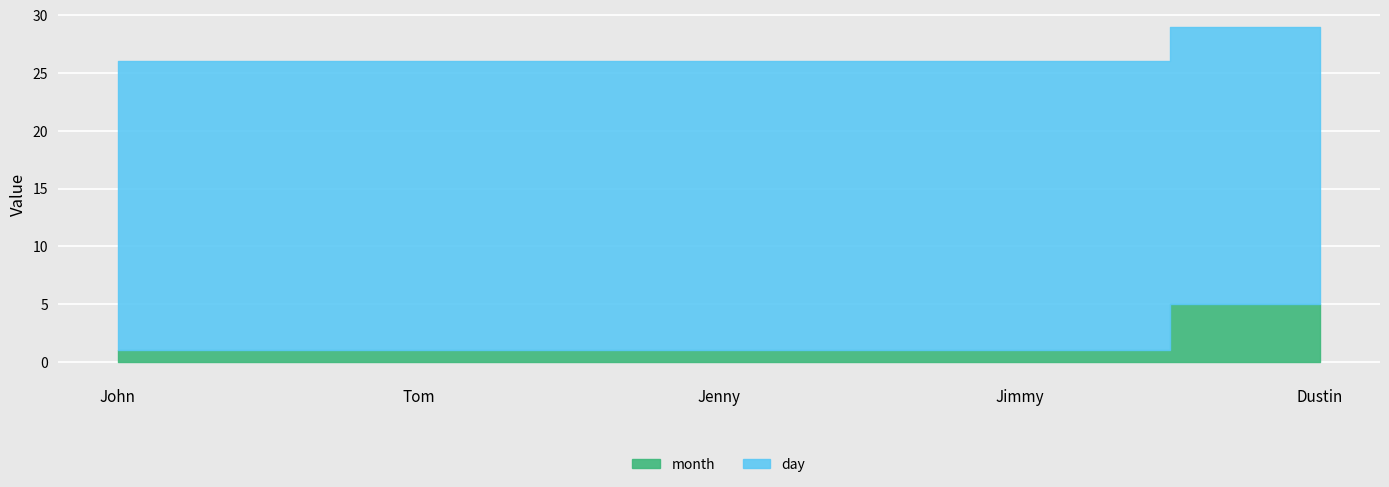

Rank the series at Jenny from lowest to highest value.

month, day